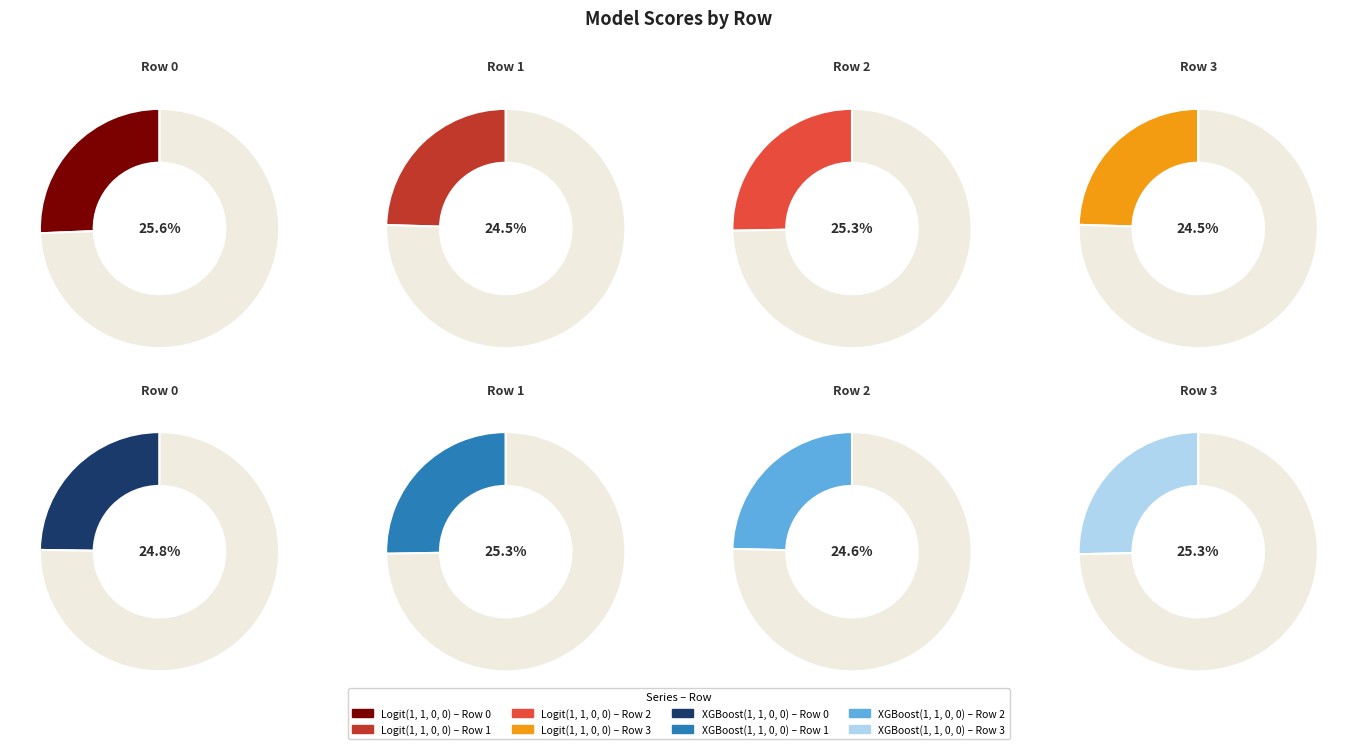

To the nearest percent, what percentage of the pie is Row 3?

25%